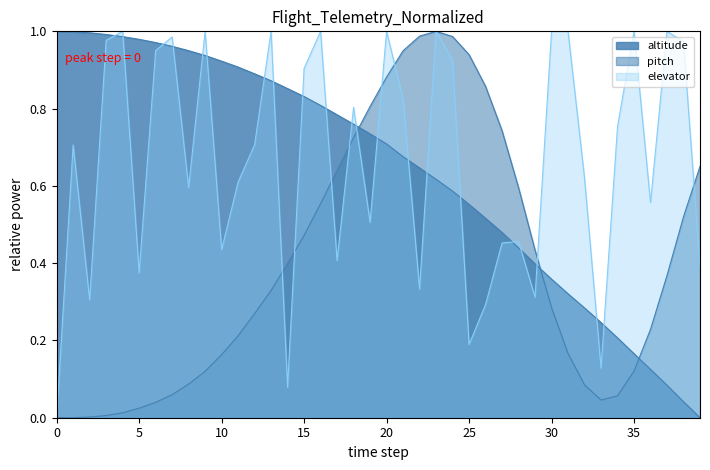

Between pitch and 20, which is larger?

pitch